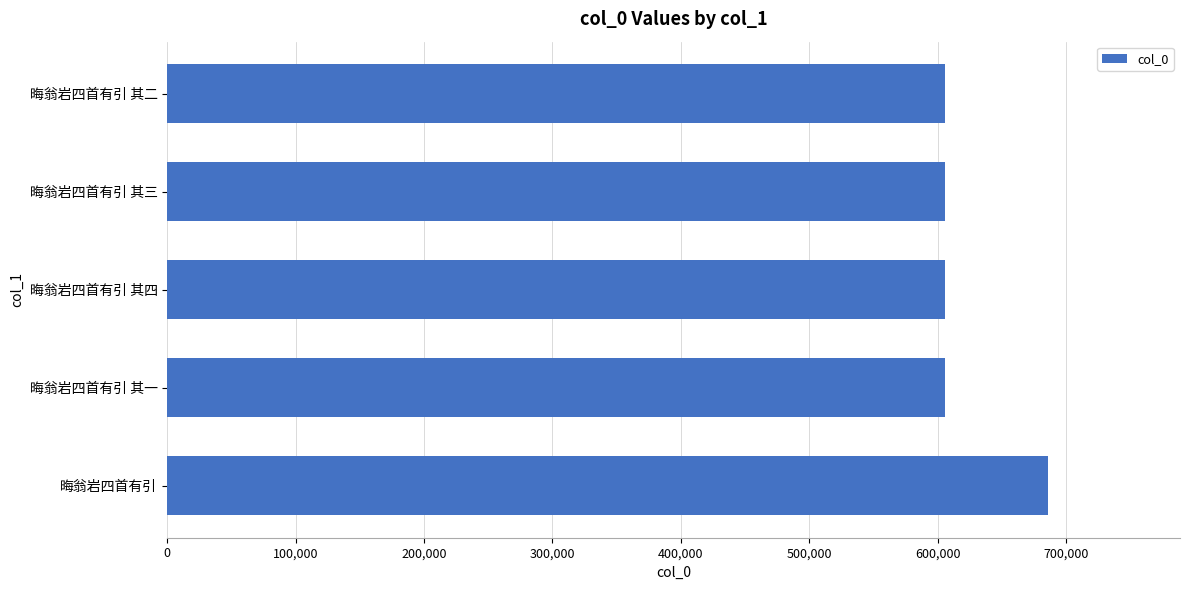

What is the difference between the second highest and minimum values?

3